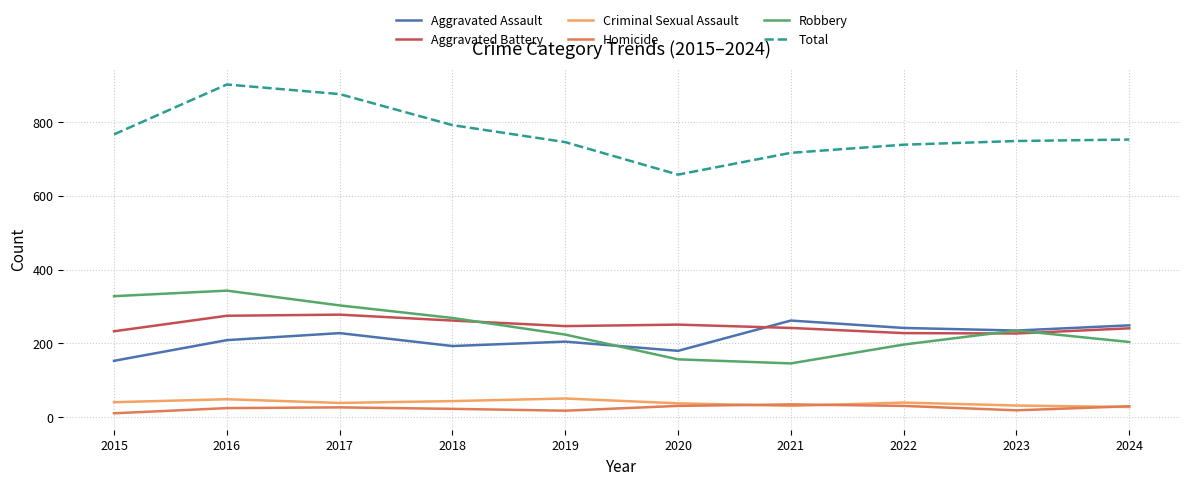

True or false: Total has a value of 791 at 2018.

True